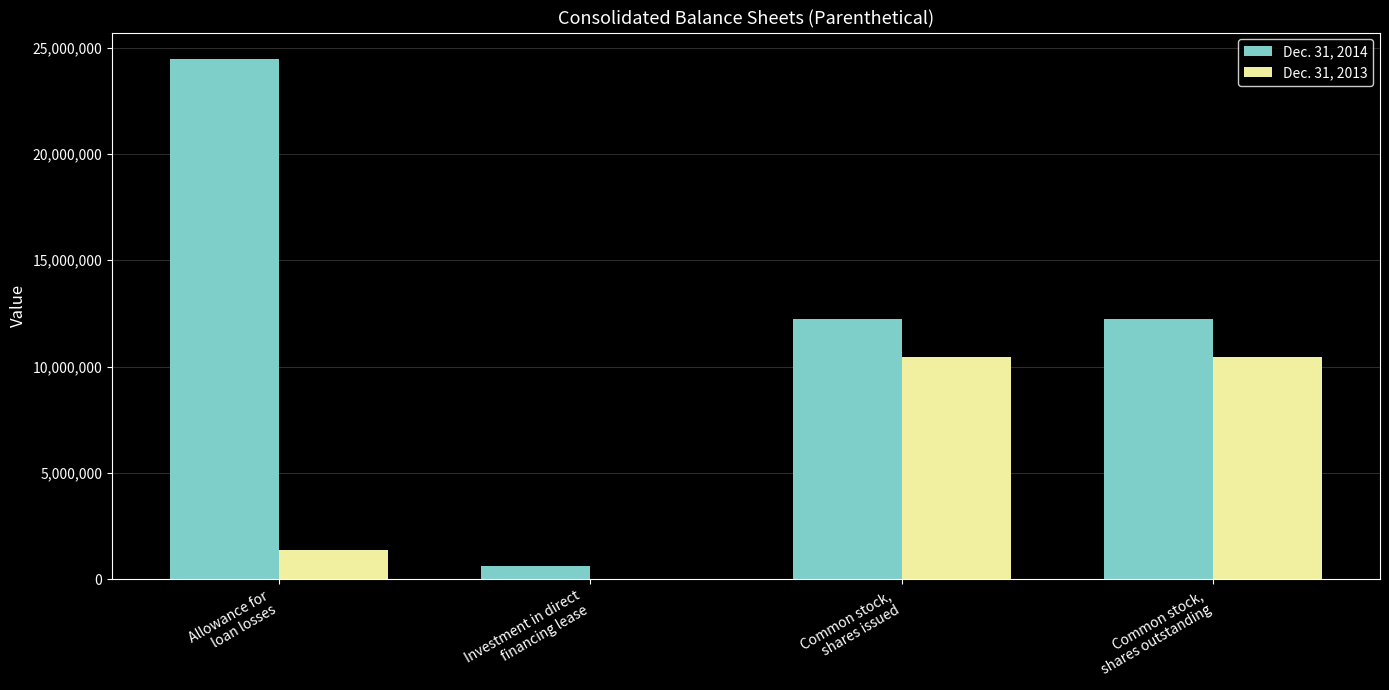

What is the greatest value displayed?

24490721